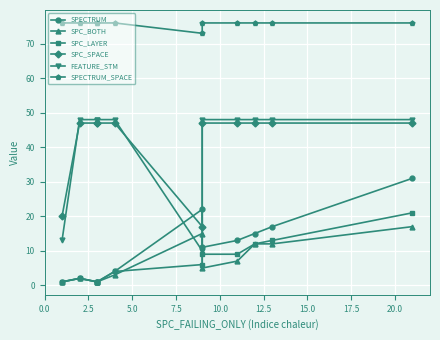

After their last crossing, which series has the higher values: SPC_BOTH or SPC_LAYER?

SPC_LAYER